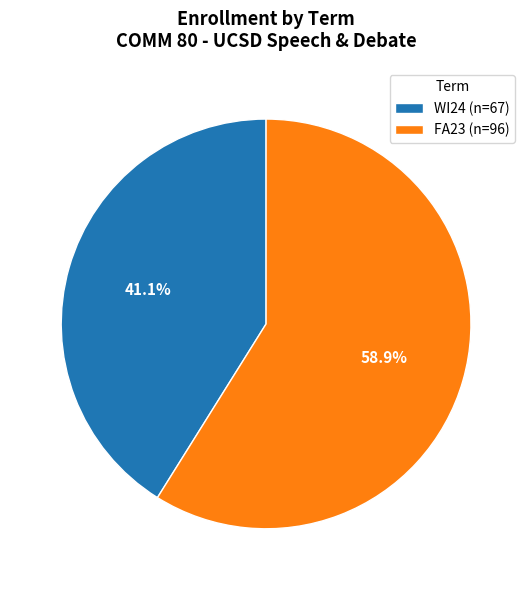

To the nearest percent, what portion does WI24 represent?

41%